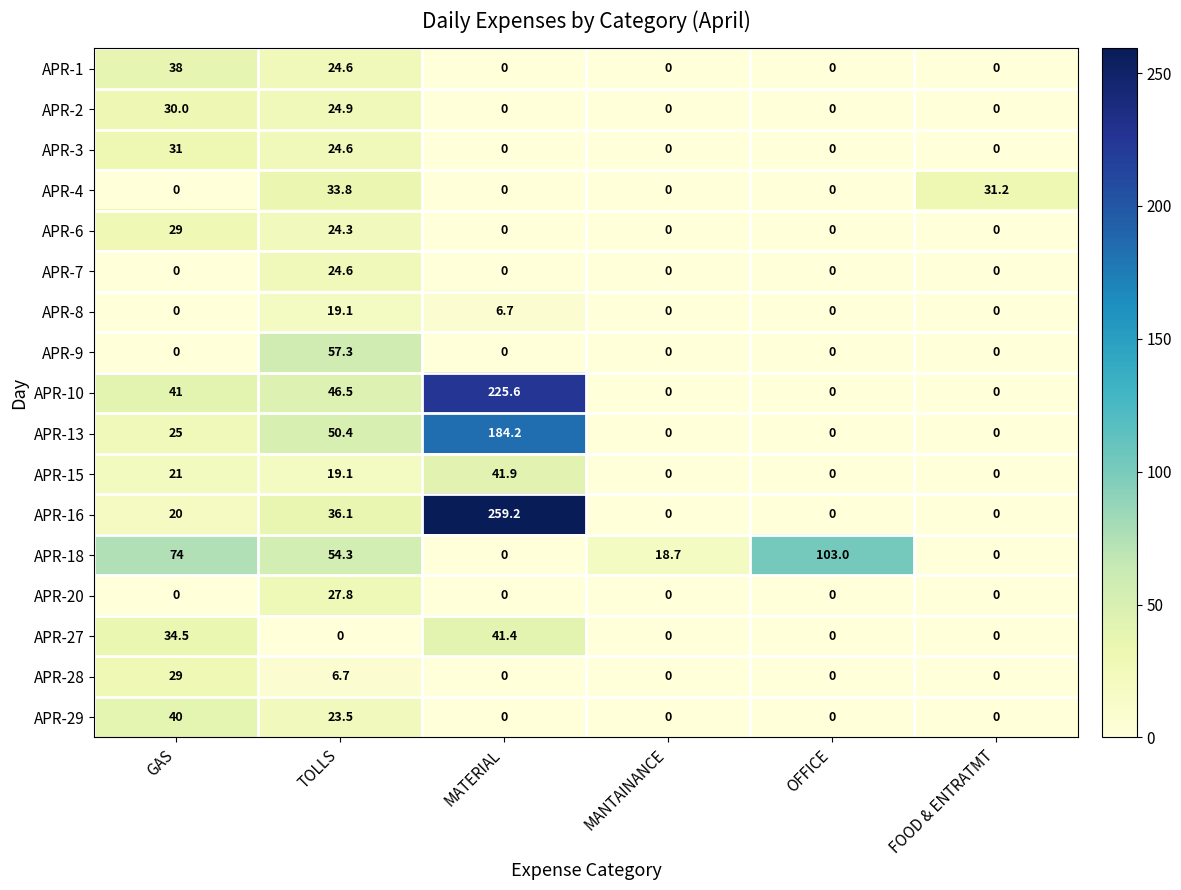

At which label does APR-10 reach its peak?

MATERIAL